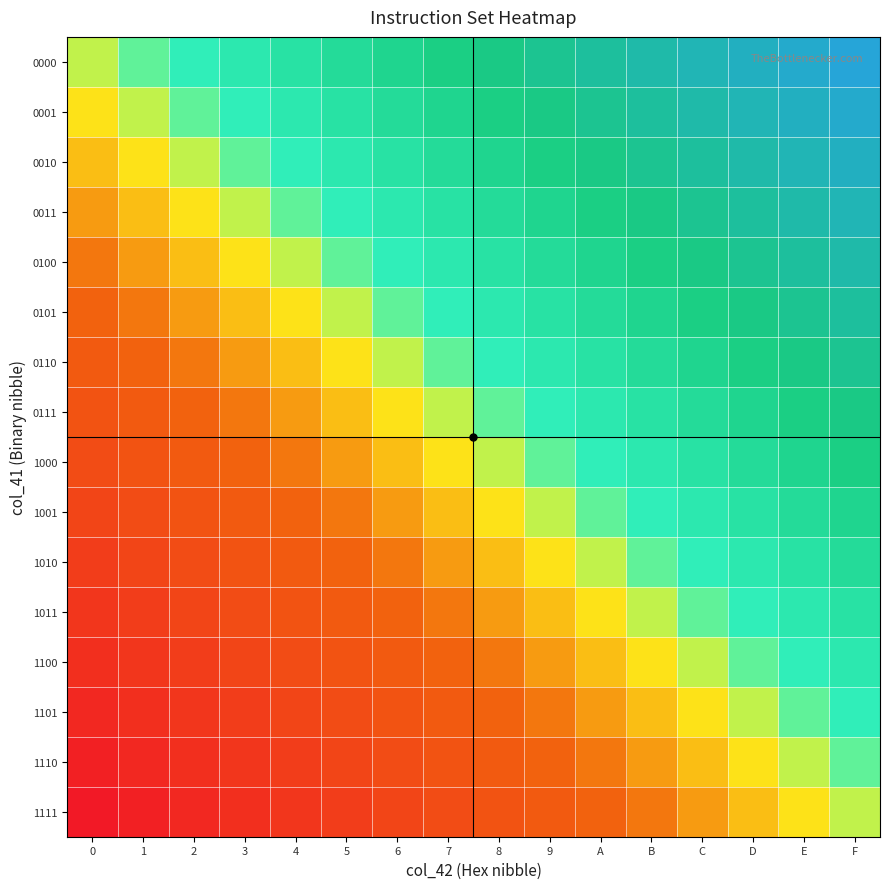

Count the number of data series in this chart.

16